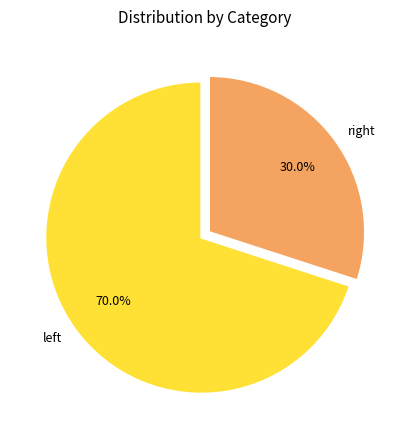

To the nearest percent, what is the difference between the largest and smallest slice percentages?

40%